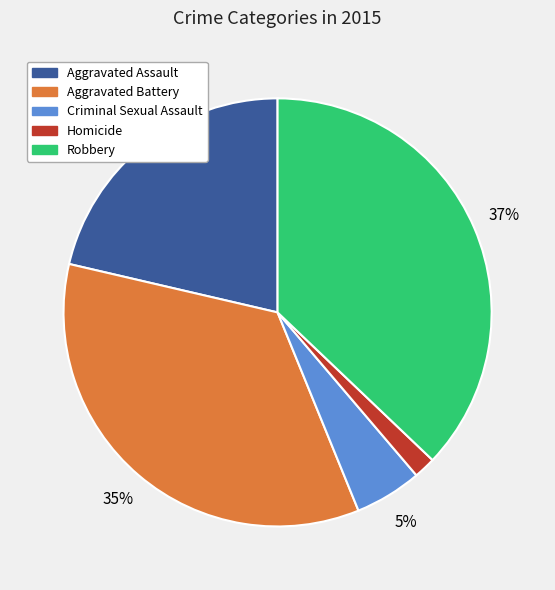

Do Aggravated Assault and Aggravated Battery together represent more than half of the pie?

Yes